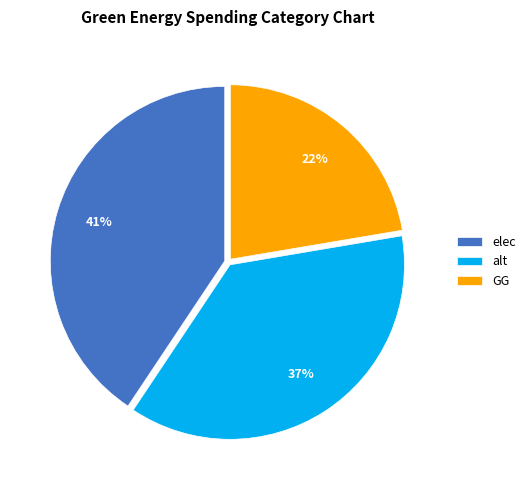

Which slice is the largest?

elec